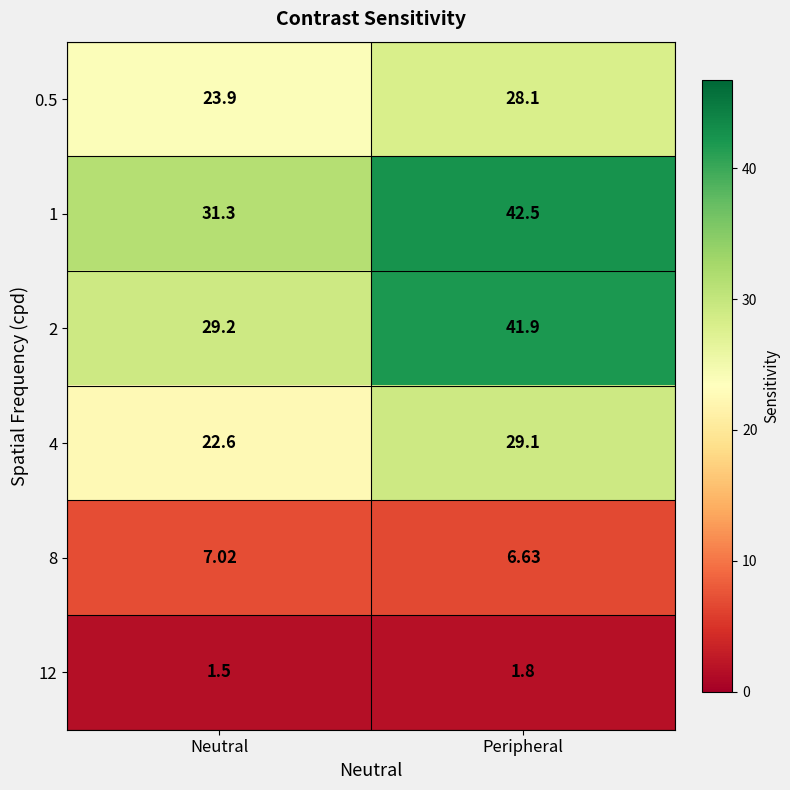

What is the total value across all series at Neutral?

115.5